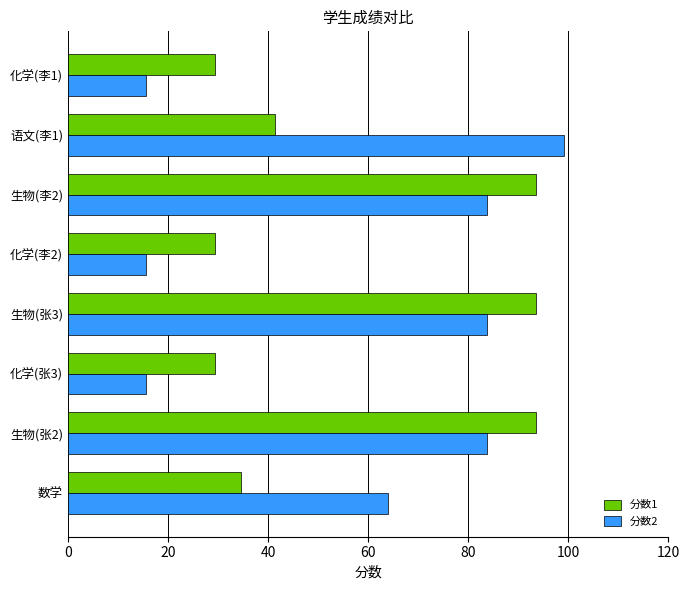

What is the spread (max minus min) of values at 生物(张2)?

9.8